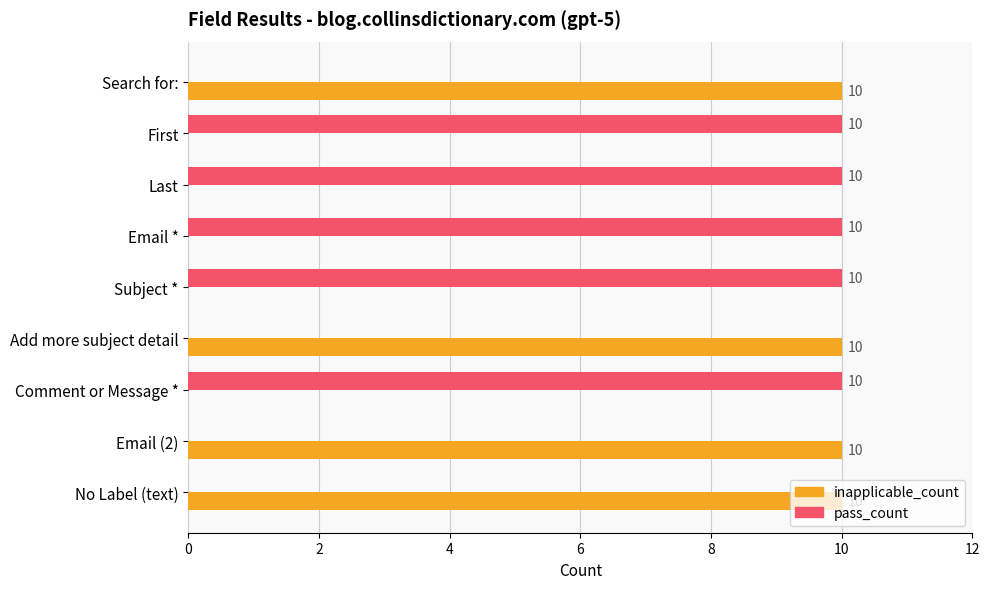

Read the pass_count value at Last, to the nearest 5.

10